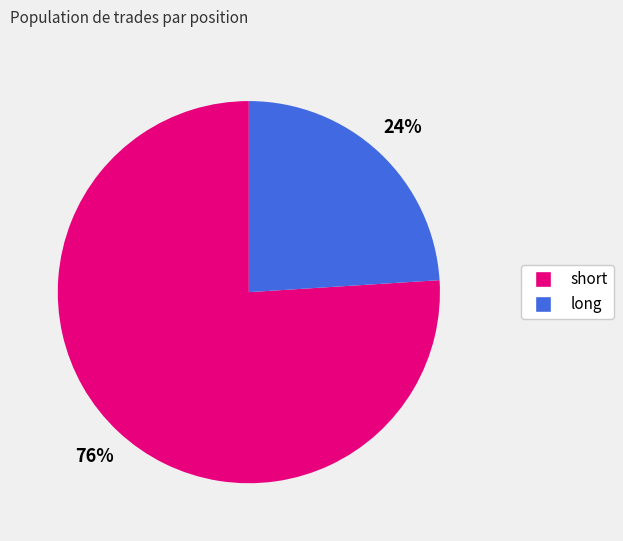

To the nearest percent, what is the combined percentage of long and short?

100%